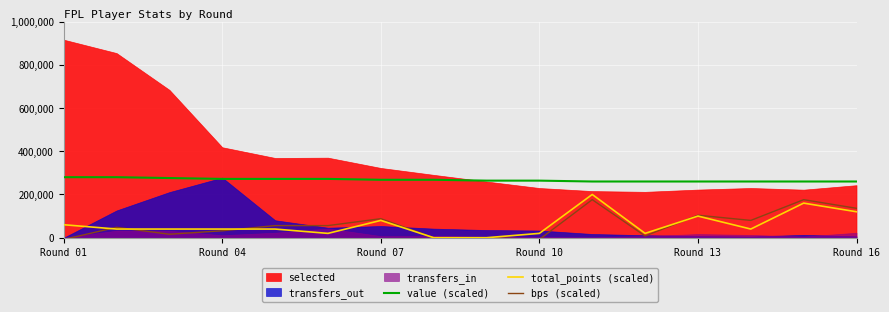

True or false: value (scaled) and bps (scaled) intersect in this chart.

False